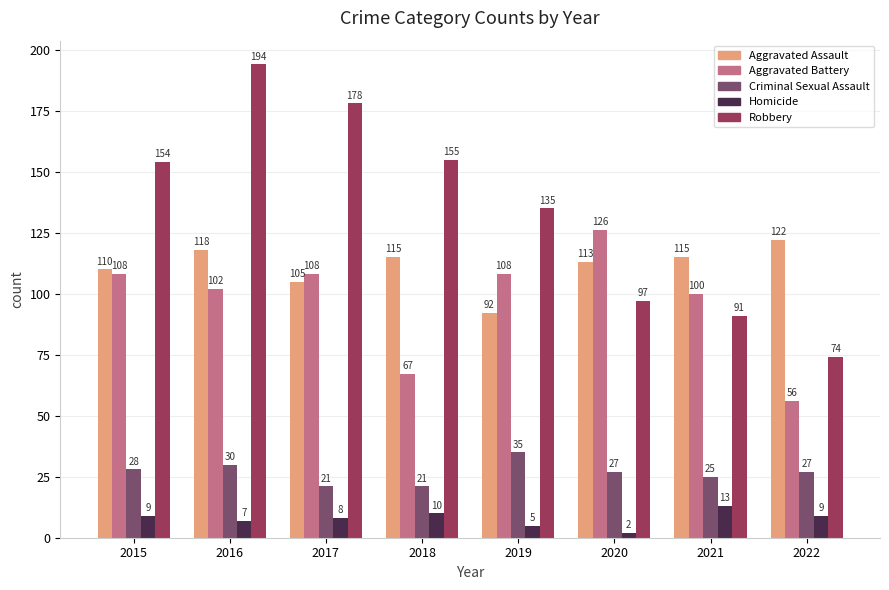

What is the minimum value for Robbery?

74